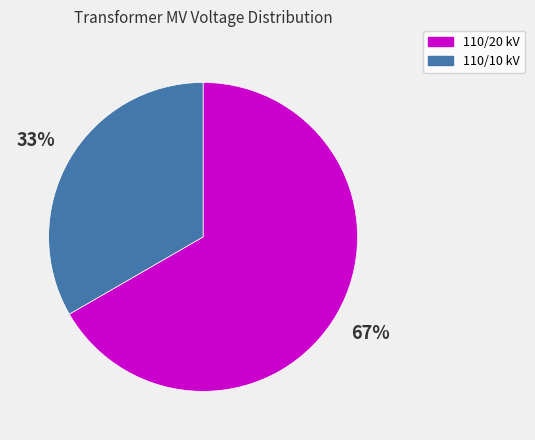

To the nearest percent, what percentage of the pie is 110/10 kV?

33%